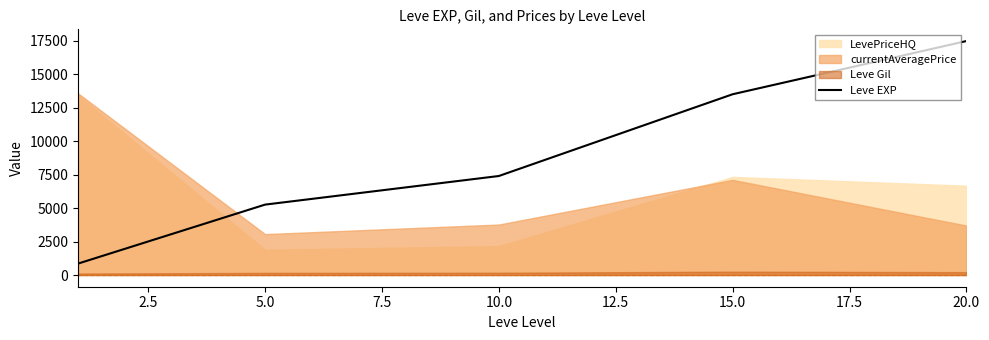

The value of Leve EXP at 10.0 is 9970.6. True or false?

False